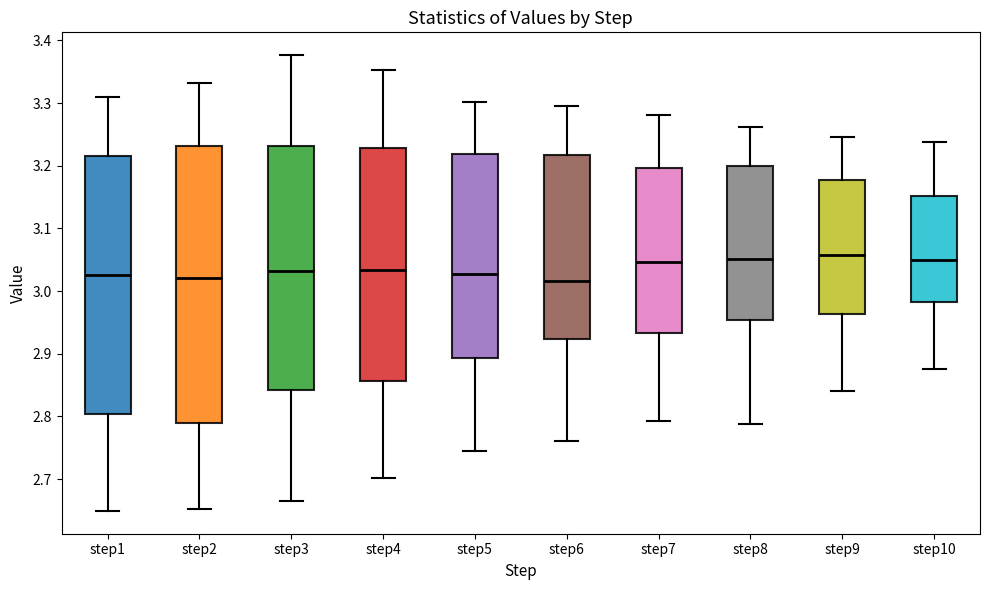

Comparing the boxes themselves (not the whiskers), which one is the tallest?

step2